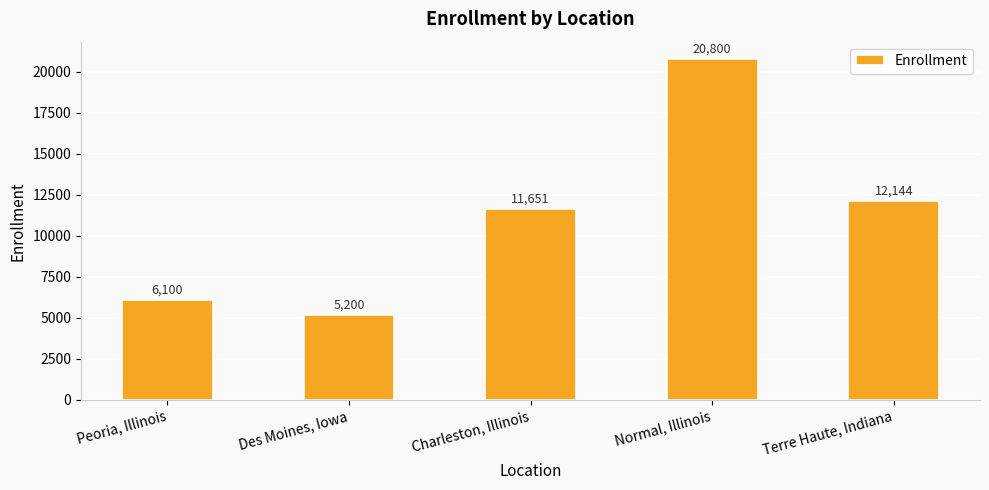

What position from the right is Terre Haute, Indiana?

1